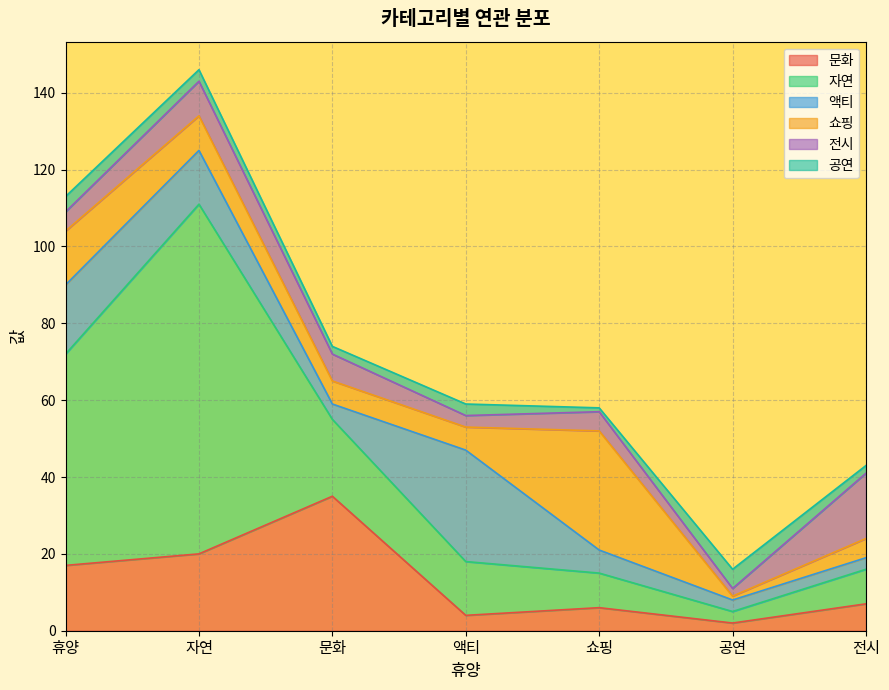

How many values in the 쇼핑 series exceed 6?

3